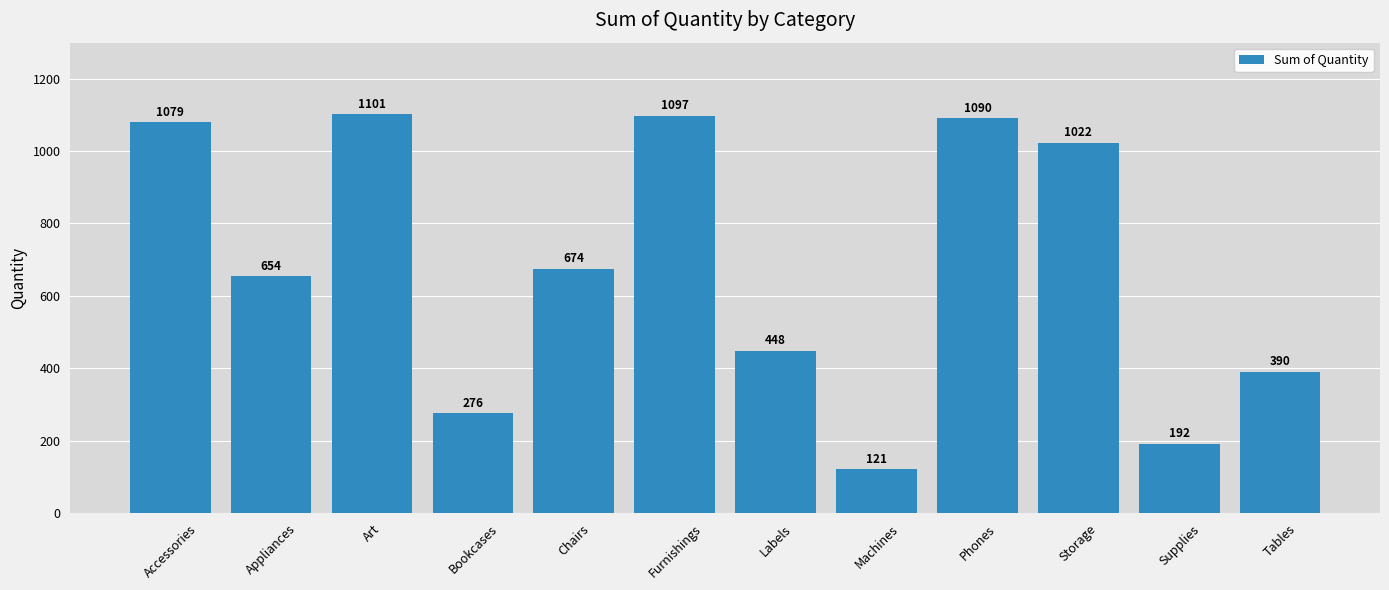

True or false: the data shows 385 at Bookcases.

False